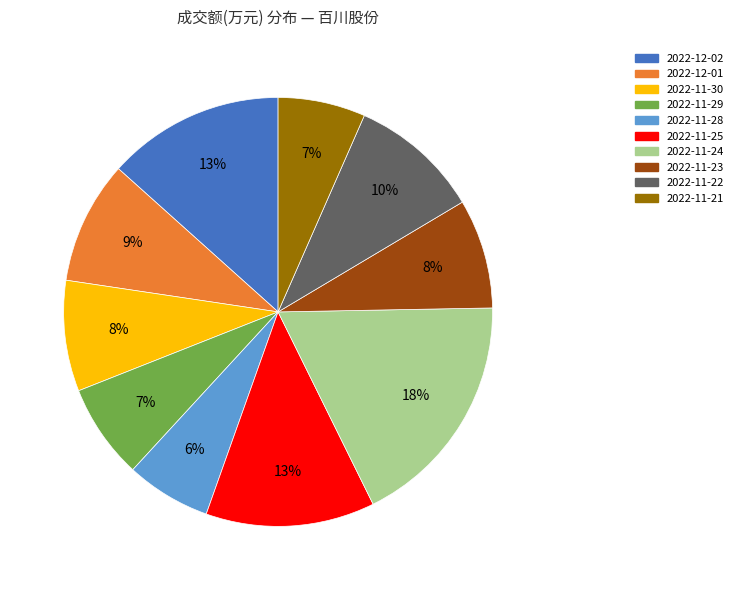

To the nearest percent, what is the difference between the 2022-11-28 and 2022-11-30 slice percentages?

2%